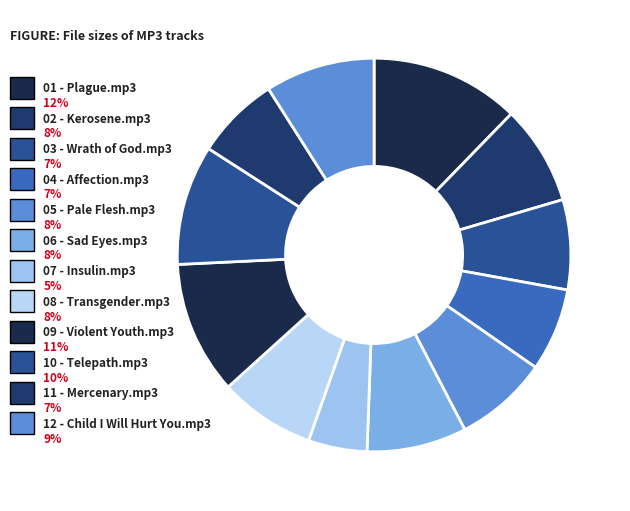

What is the smallest slice in the pie chart?

07 - Insulin.mp3